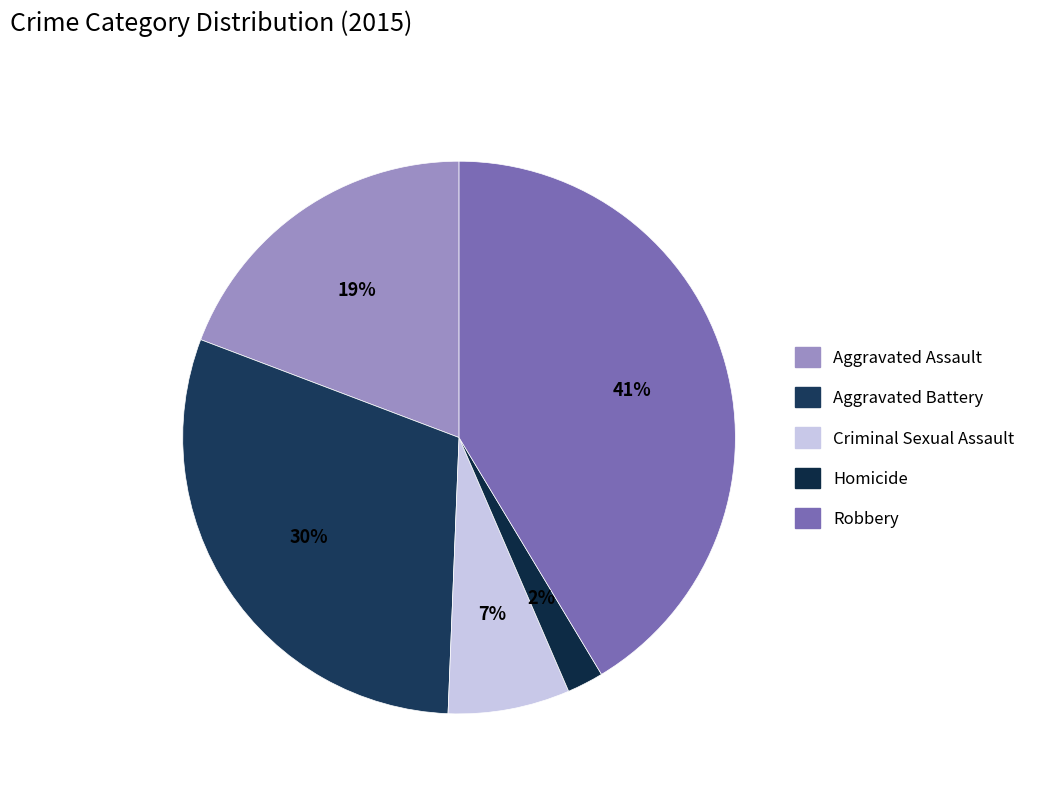

Rank the categories by value from lowest to highest.

Homicide, Criminal Sexual Assault, Aggravated Assault, Aggravated Battery, Robbery